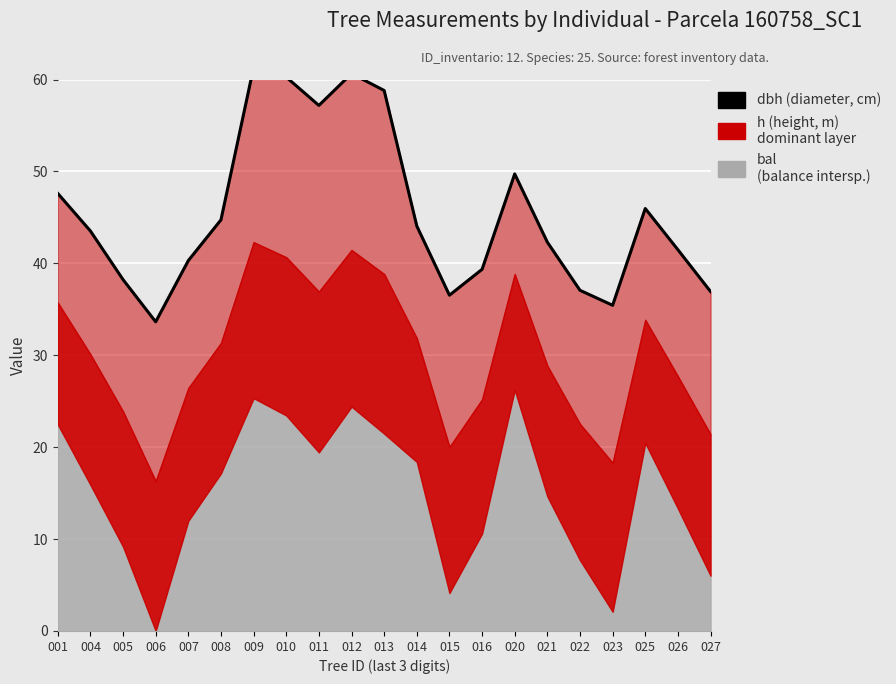

The chart shows a value of 83.8 at 010. True or false?

False